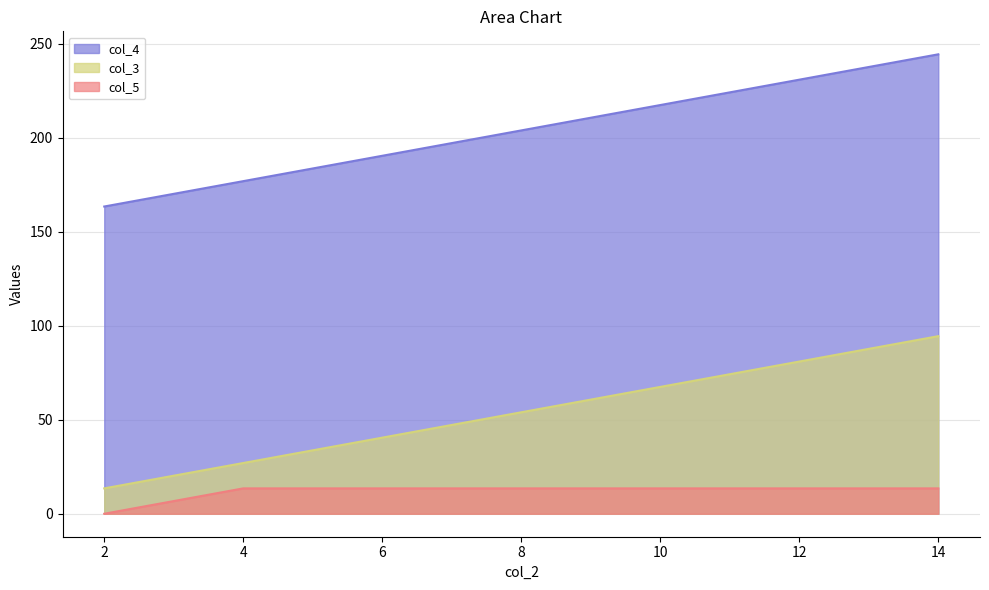

True or false: col_3 and col_5 cross at least once.

False